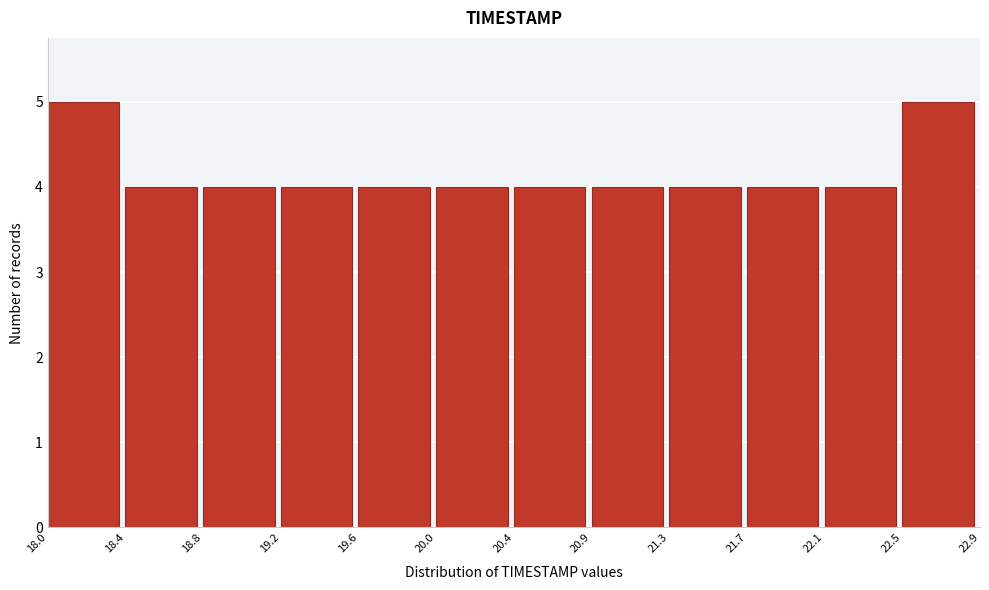

Reading left to right, extract all data points from this chart.

18.0=5	18.4=4	18.8=4	19.2=4	19.6=4	20.0=4	20.4=4	20.9=4	21.3=4	21.7=4	22.1=4	22.5=5